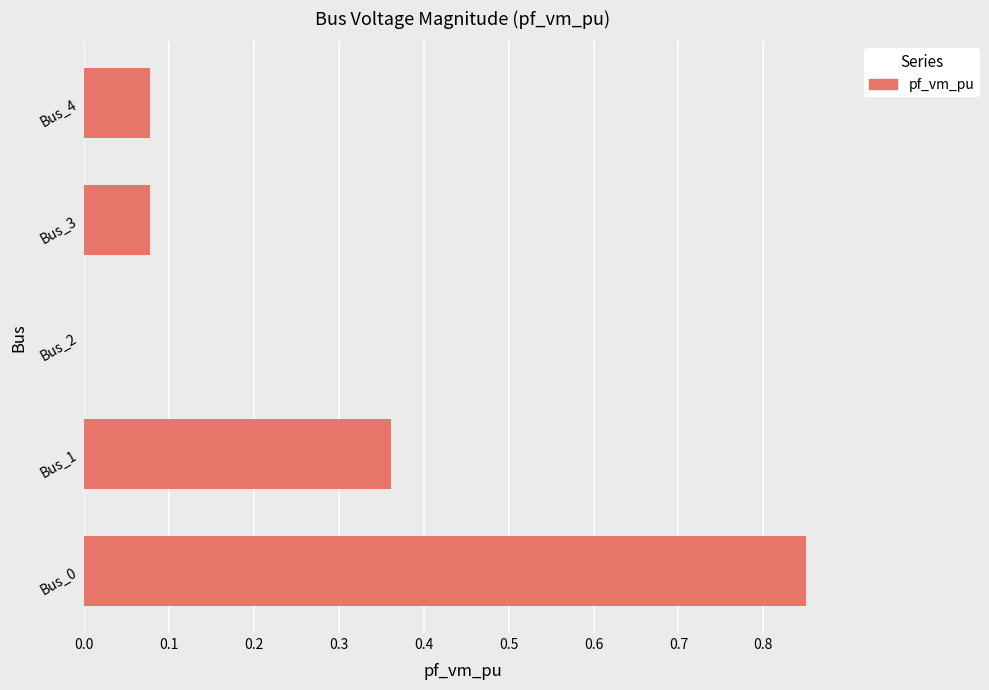

Are the bars horizontal?

Yes